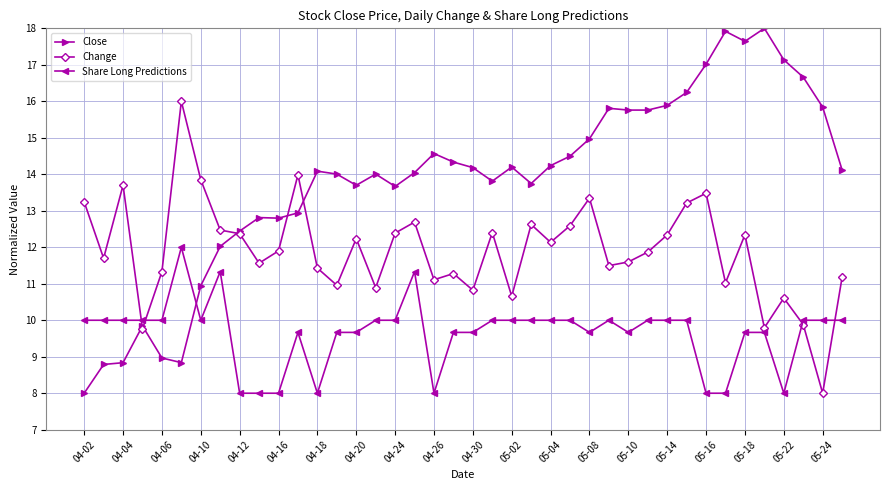

True or false: Close has more than 0 points higher than both neighbors.

True